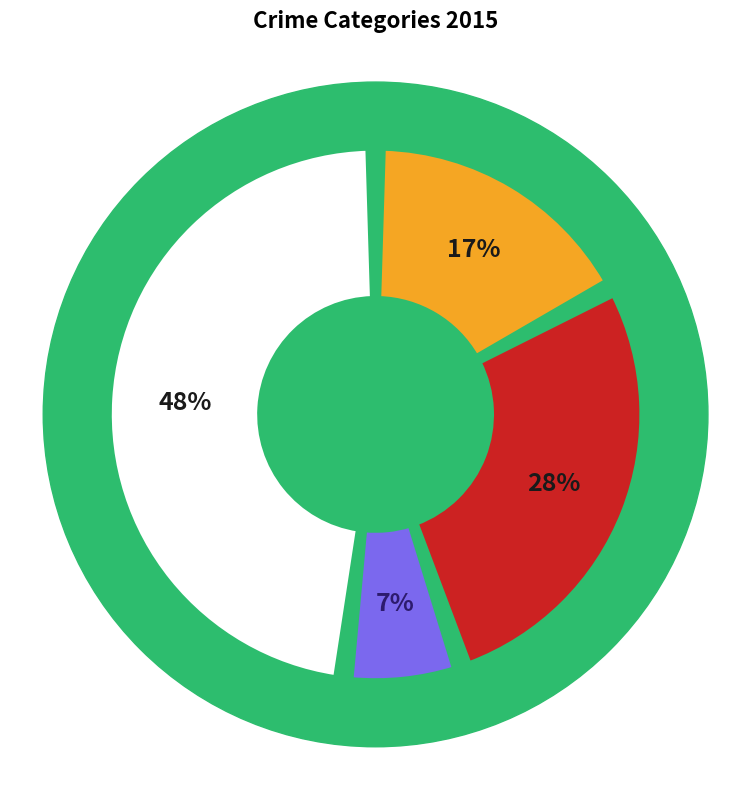

How many slices are in this pie chart?

4